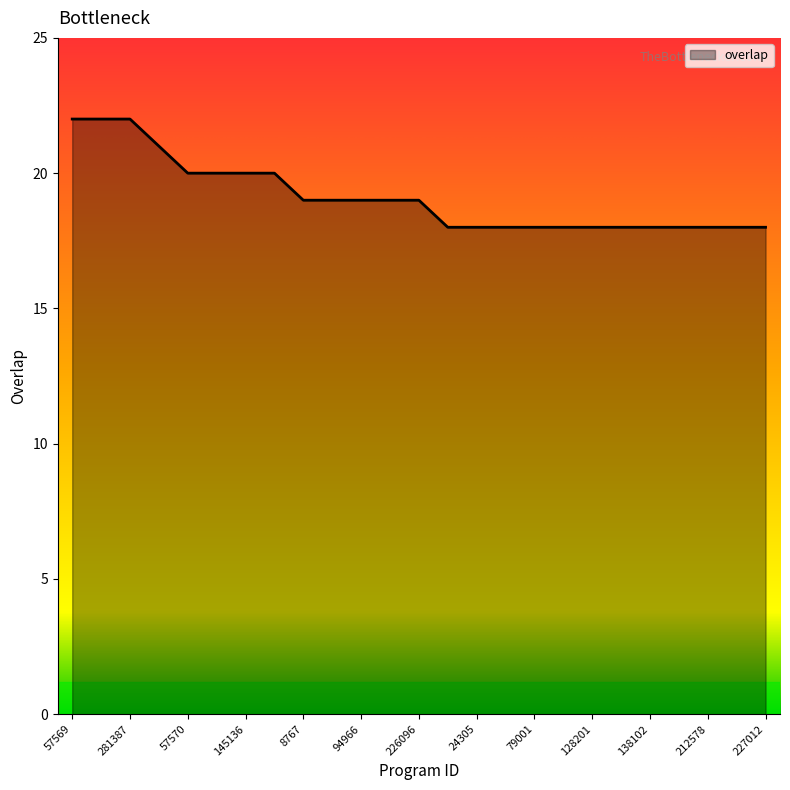

What is the difference between the values at 79001 and 281387?

4